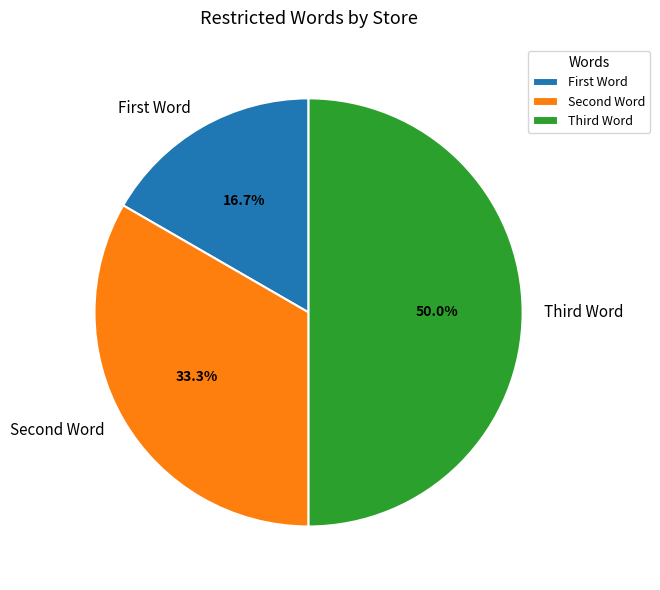

Which category has the smallest portion of the pie?

First Word